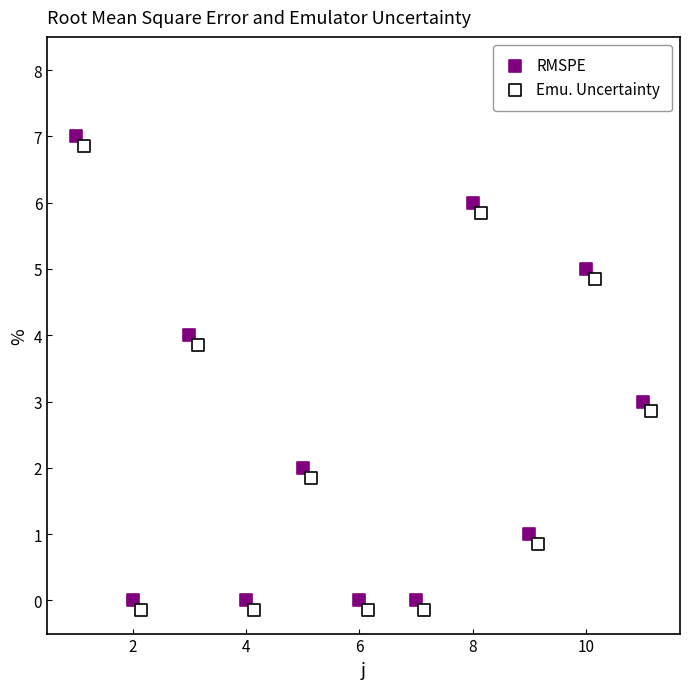

What are all the series names shown in the legend?

RMSPE, Emu. Uncertainty